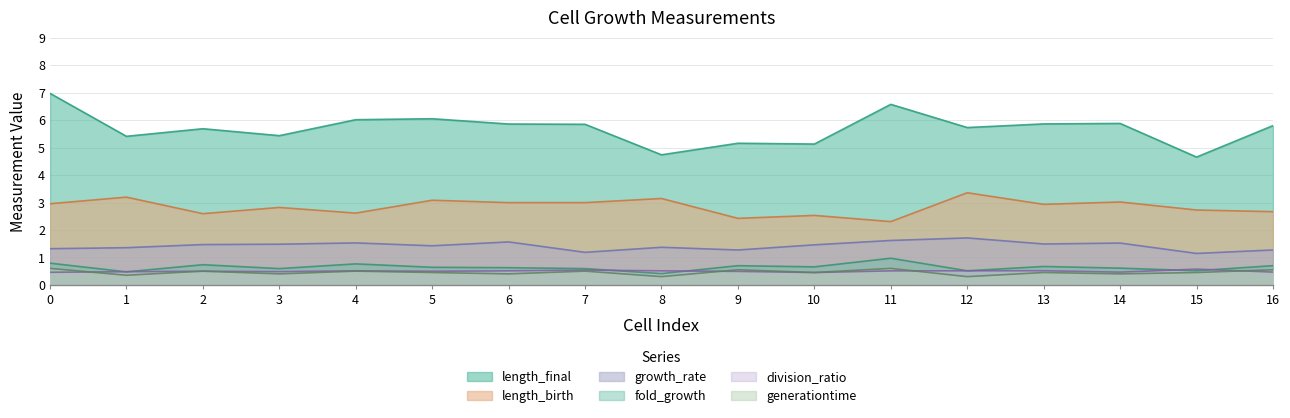

True or false: fold_growth and generationtime intersect in this chart.

False